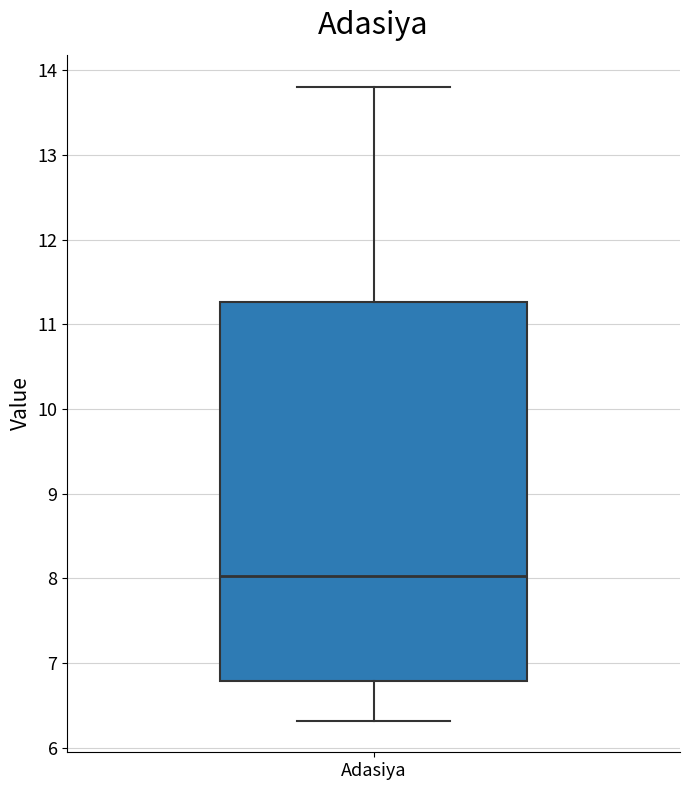

Where does the median line of the box for Adasiya sit on the y-axis? The values are not printed on the chart, so give them approximately, as read against the axis.

8.0